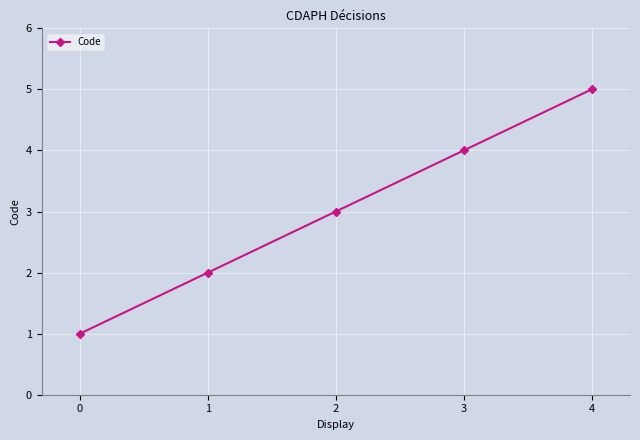

What is the average value?

3